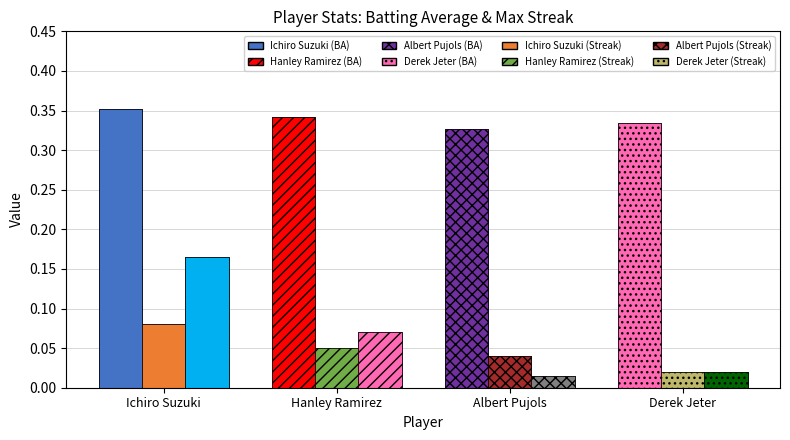

The value of Max Streak (scaled ×0.01) at Albert Pujols is 0.0. True or false?

True